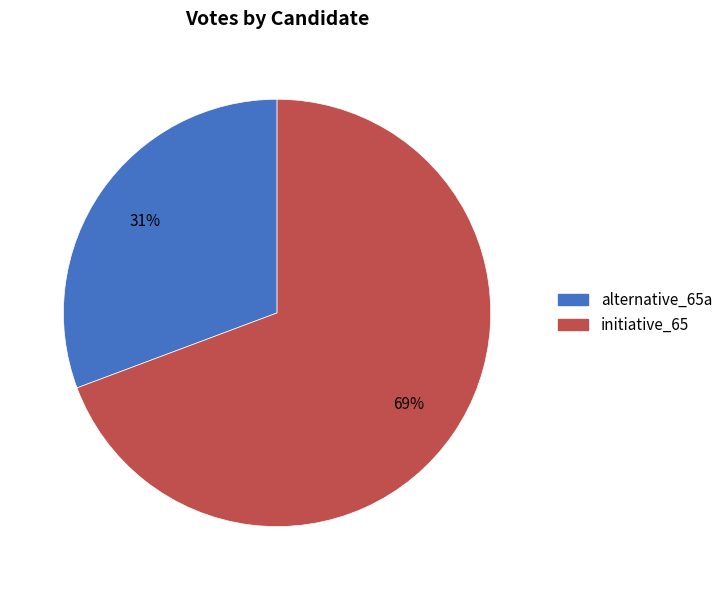

To the nearest percent, what is the combined percentage of alternative_65a and initiative_65?

100%